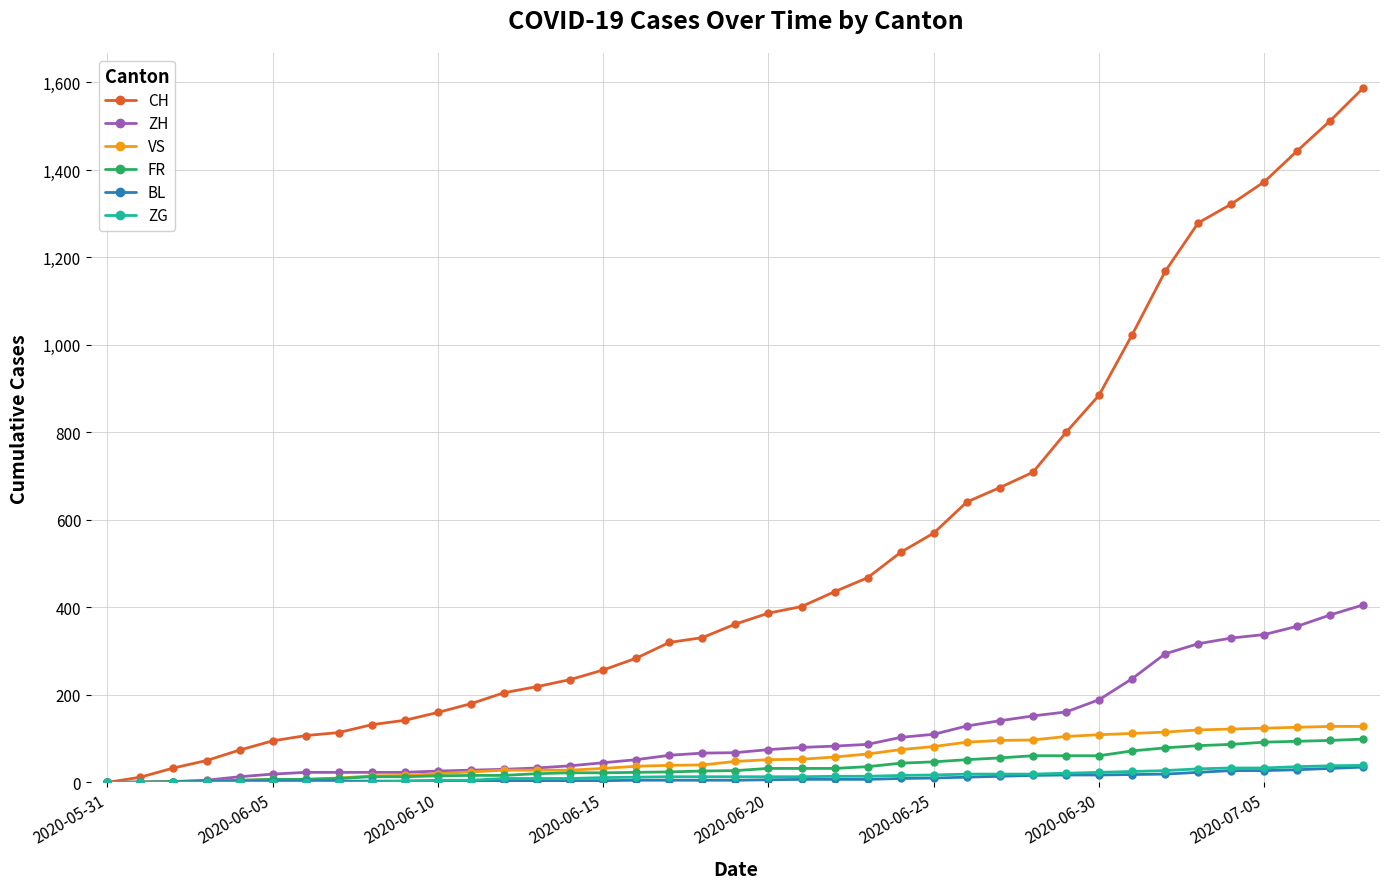

Which series has the largest range (max minus min)?

CH